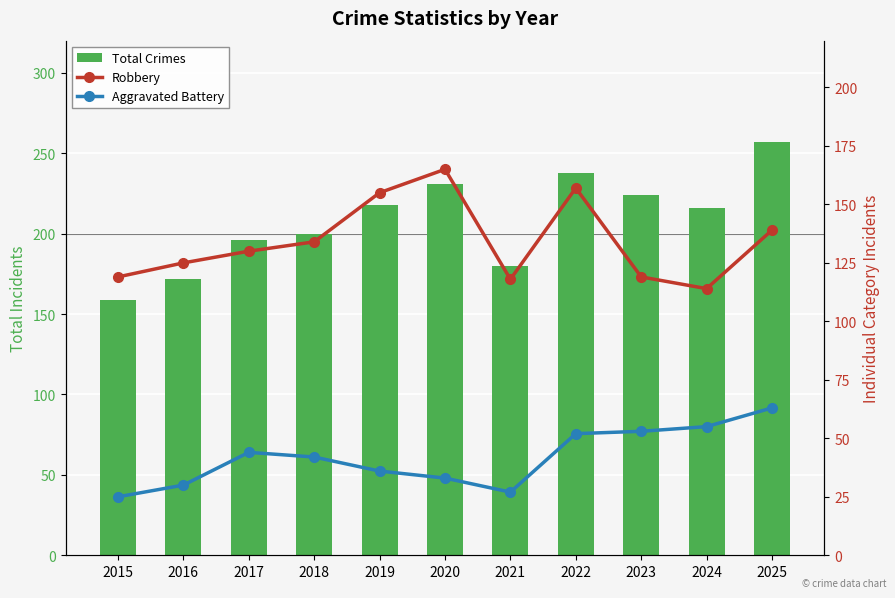

Reading right to left, what are all the values shown in this chart?

Total Crimes: 2025=257	2024=216	2023=224	2022=238	2021=180	2020=231	2019=218	2018=200	2017=196	2016=172	2015=159
Robbery: 2025=139	2024=114	2023=119	2022=157	2021=118	2020=165	2019=155	2018=134	2017=130	2016=125	2015=119
Aggravated Battery: 2025=63	2024=55	2023=53	2022=52	2021=27	2020=33	2019=36	2018=42	2017=44	2016=30	2015=25